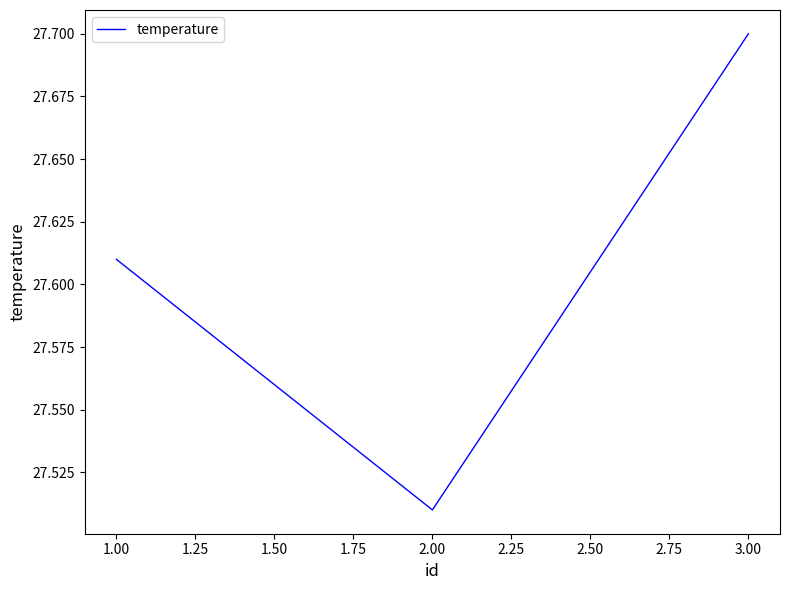

Which label corresponds to the smallest value in the chart?

2.00